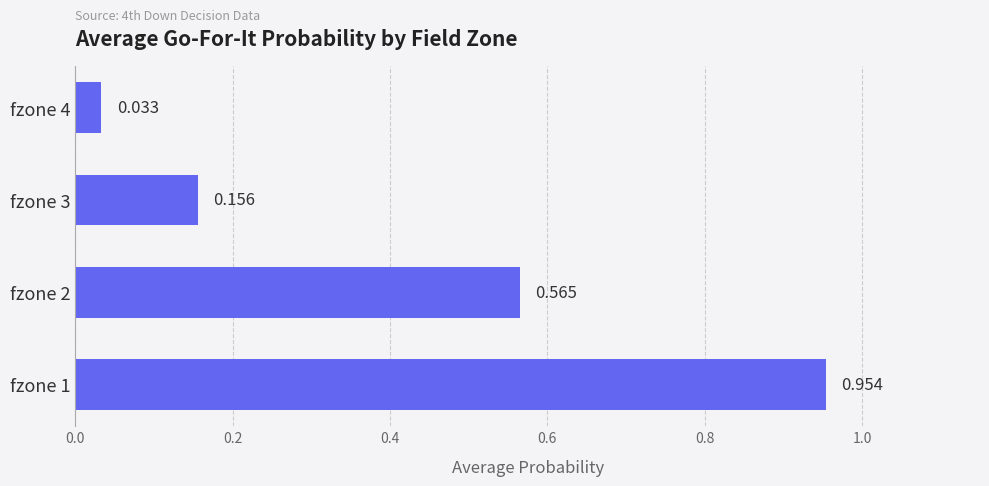

Are the bars horizontal?

Yes